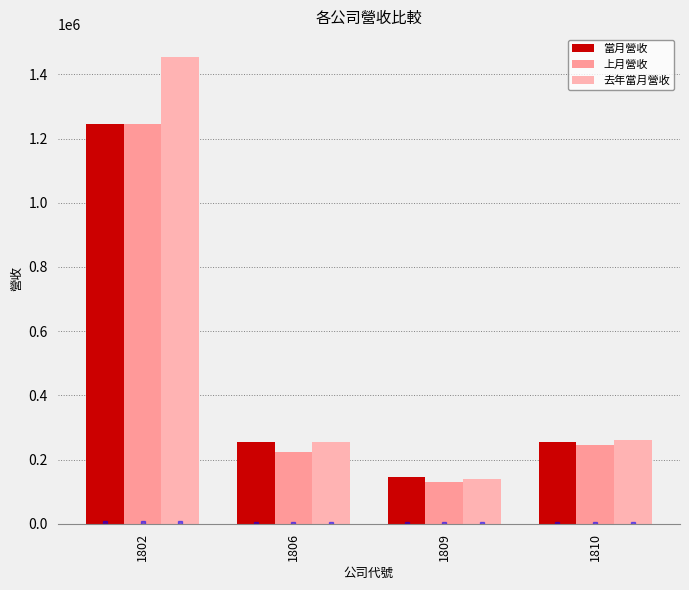

Which series has the largest total across all categories?

去年當月營收